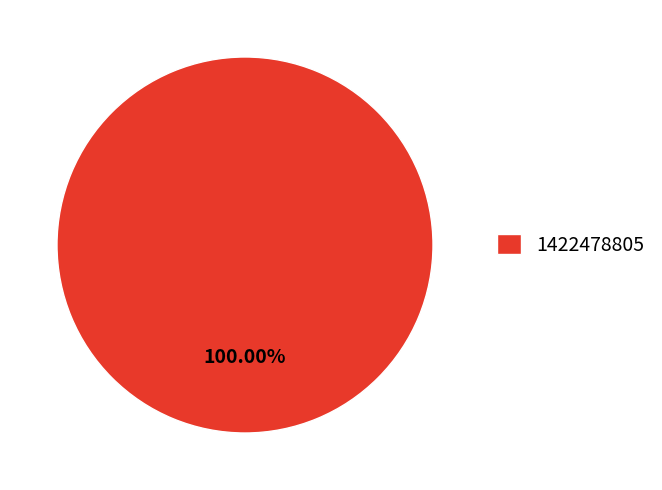

Does any single category account for the majority?

Yes